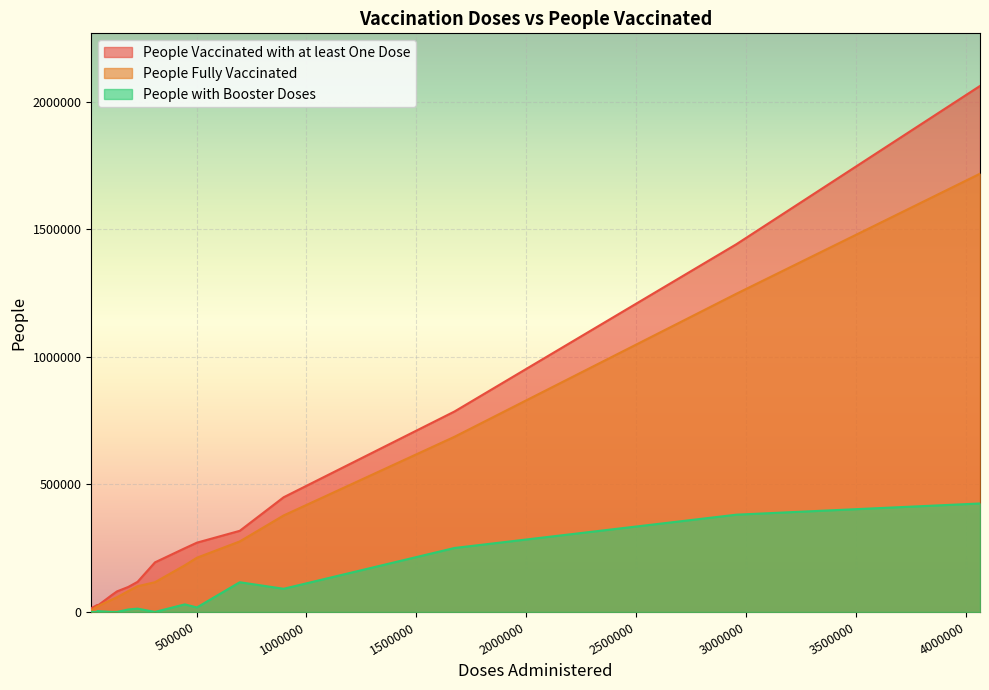

What is the maximum value for People with Booster Doses?

425174